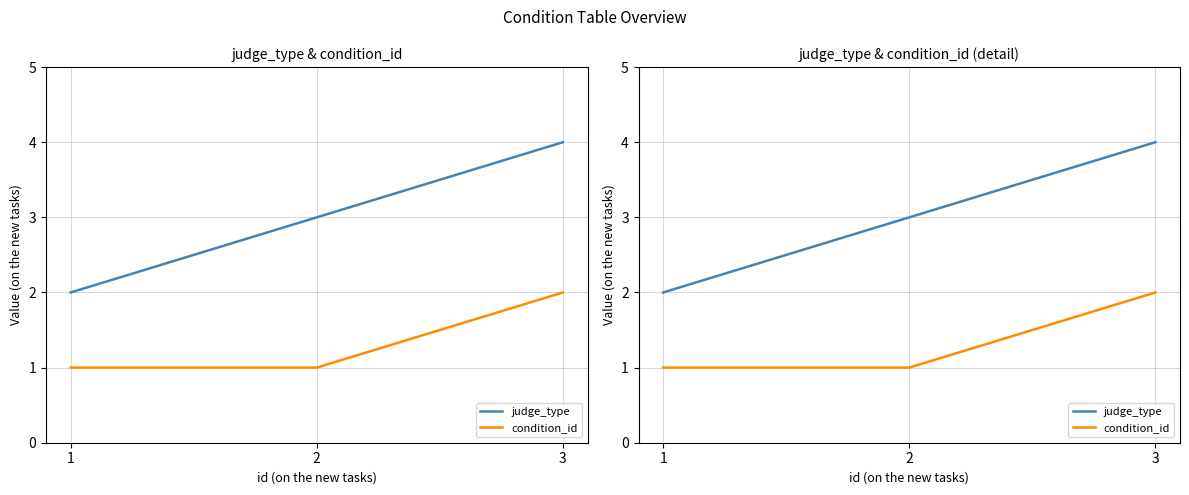

How many lines are shown in the chart?

2